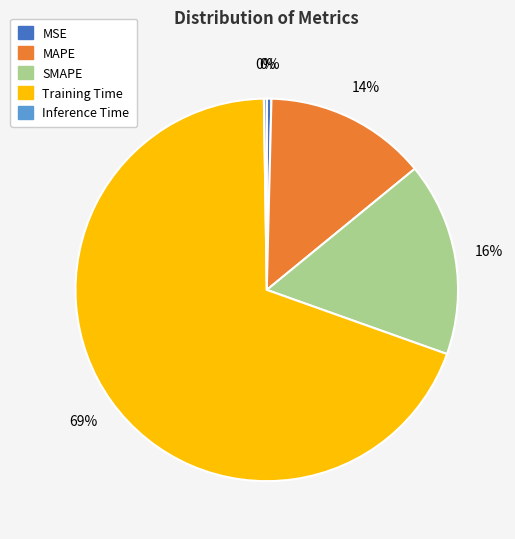

Between Training Time and SMAPE, which is larger?

Training Time